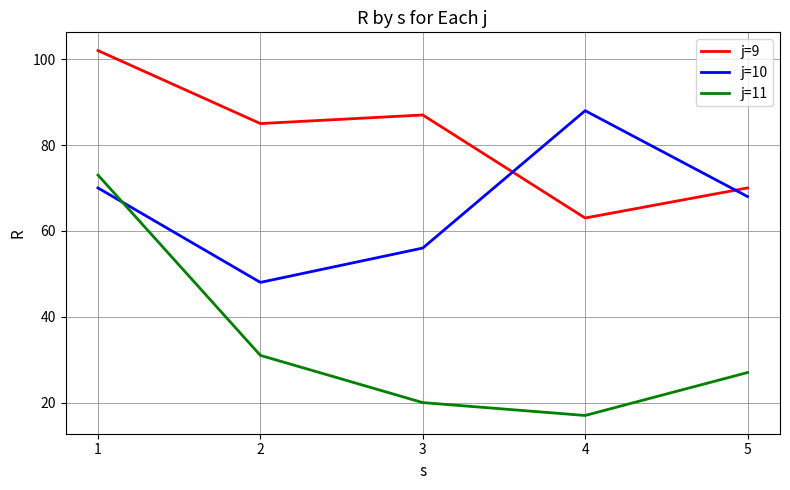

What is the smallest value displayed?

17